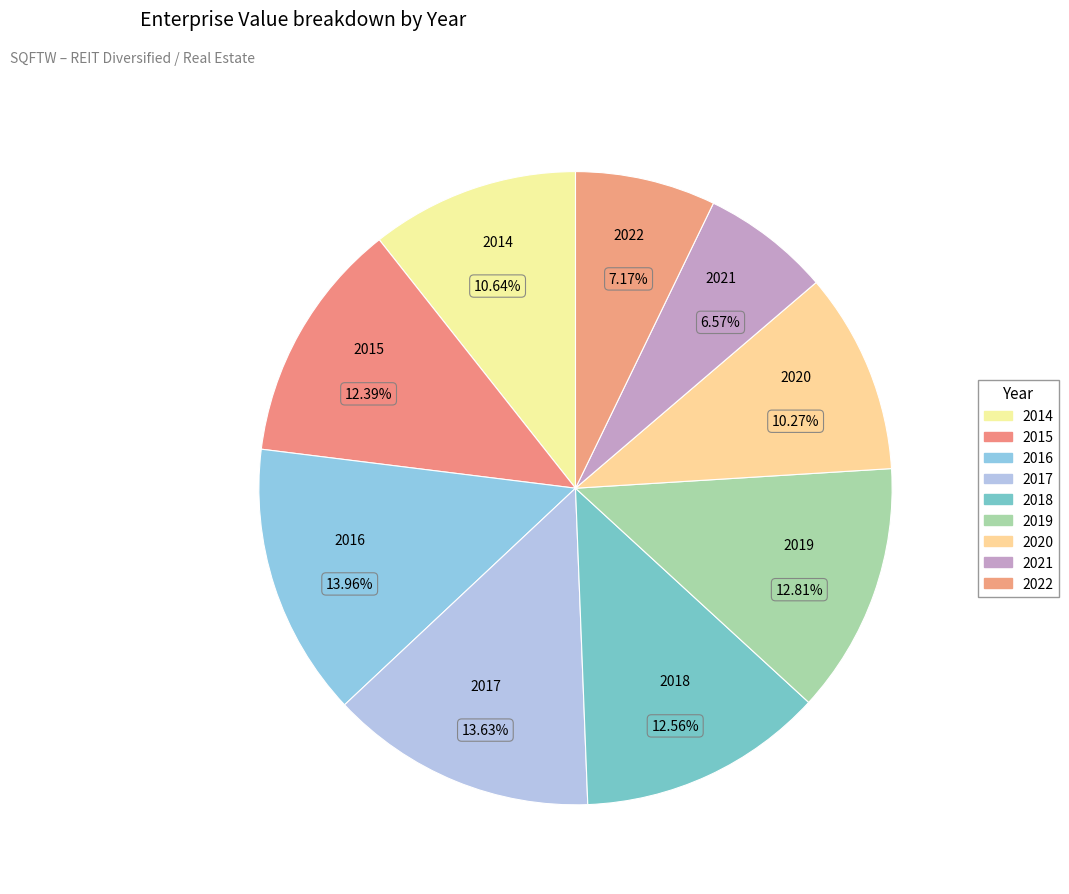

How many segments does this pie chart have?

9